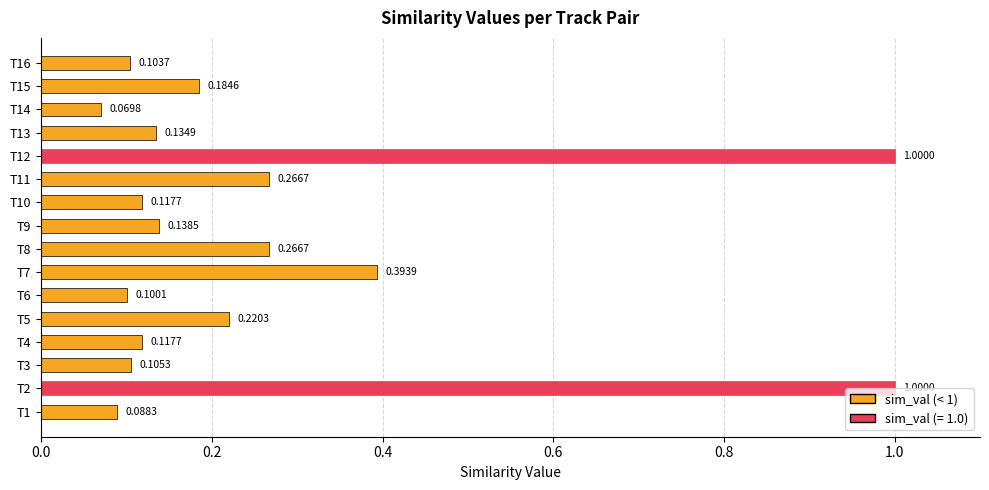

What is the difference between the maximum and second lowest values?

0.9